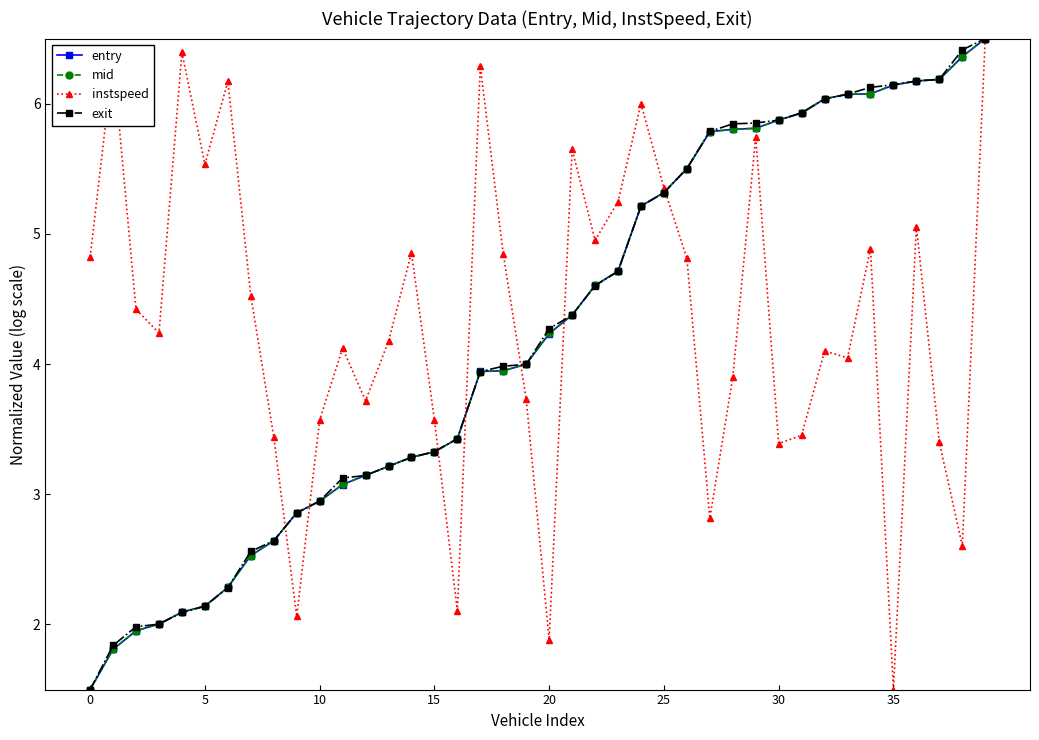

How many values in the instspeed series are below 4?

15